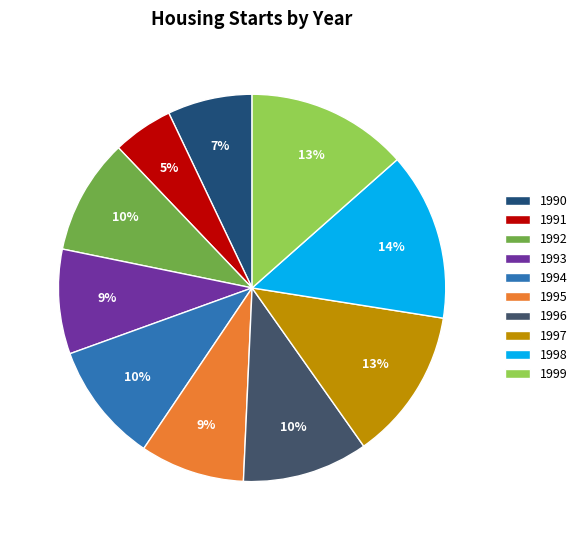

Is it true that 1995 is 1% of the pie?

False